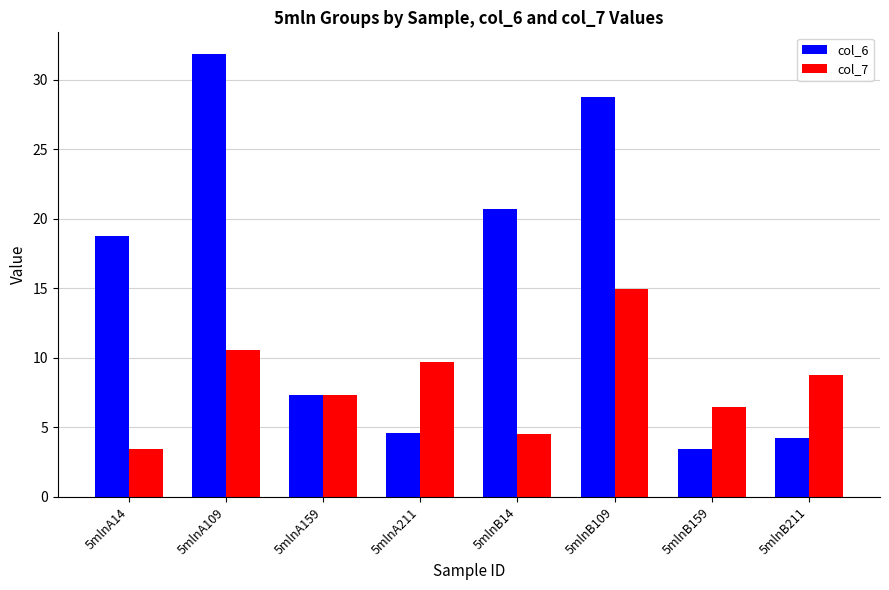

At which label is col_7 closest to 9?

5mlnB211